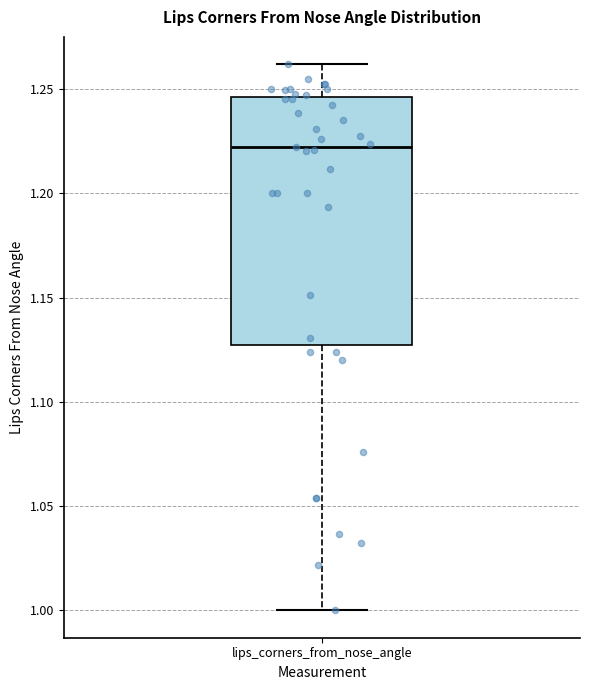

Transcribe this box plot: give where the median line is, the range the box spans, and where the two whiskers end, as read against the y-axis. The values are not printed on the chart, so give them approximately, as read against the axis.

median 1.220, box 1.125 to 1.245, whiskers 1.000 to 1.260